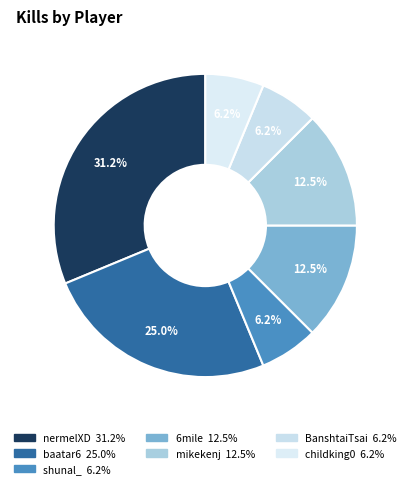

What percentage is the baatar6 slice, to the nearest percent?

25%